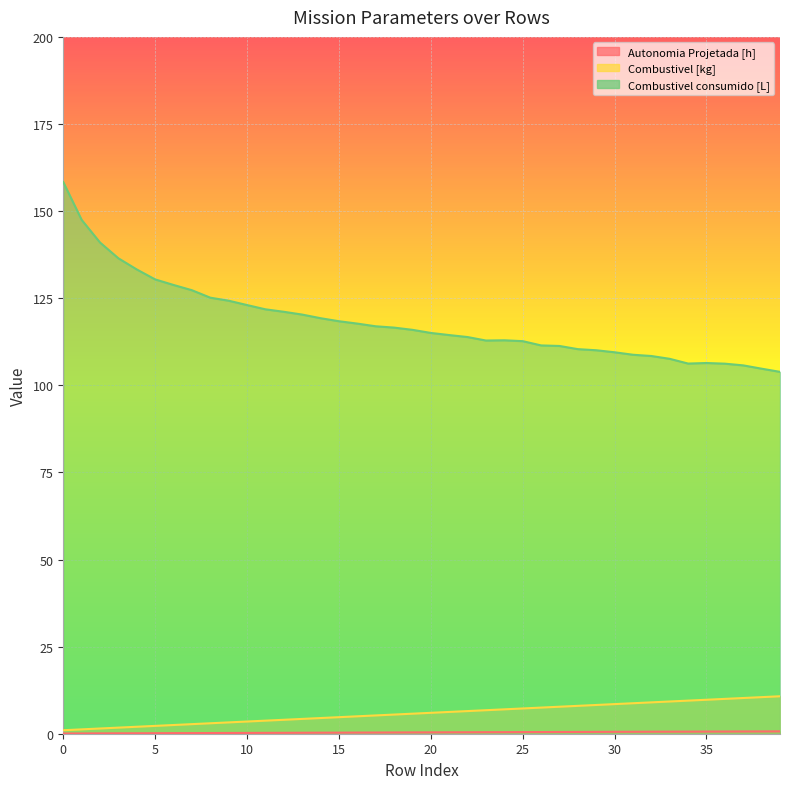

Is it true that Combustivel [kg] equals 1.9 at 9?

False